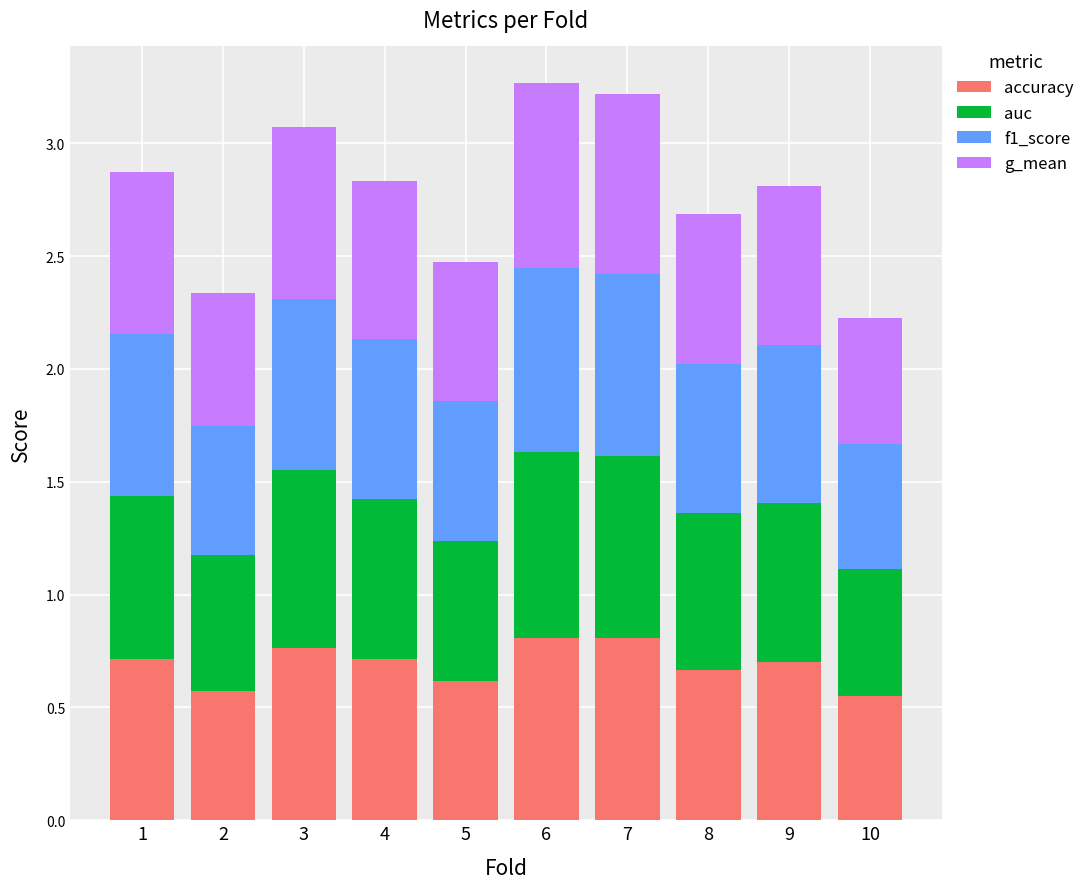

What is the difference between the second highest and minimum values in the accuracy series?

0.3